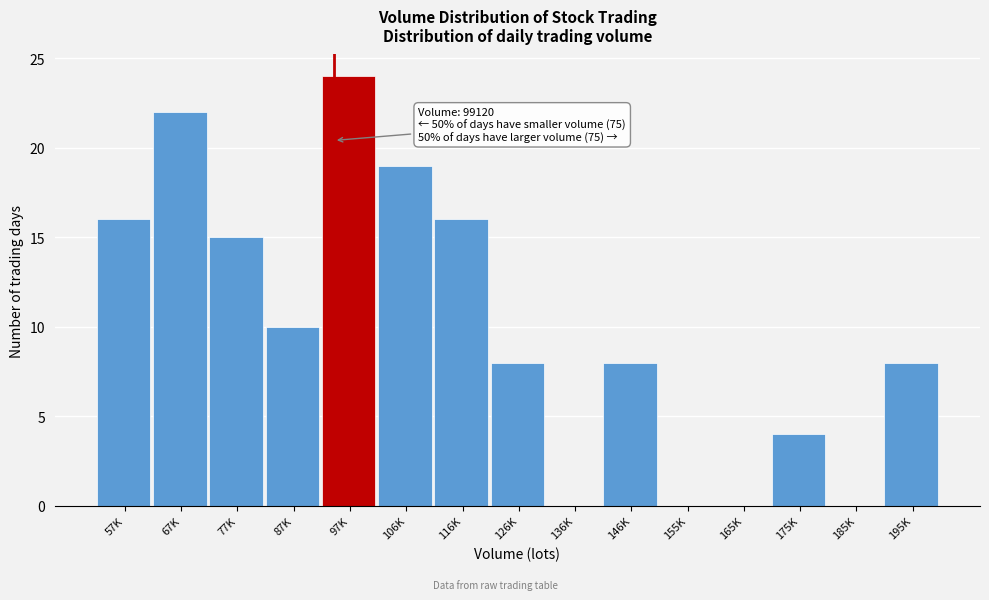

Reading left to right, what are all the values shown in this chart?

57K=16	67K=22	77K=15	87K=10	97K=24	106K=19	116K=16	126K=8	136K=0	146K=8	155K=0	165K=0	175K=4	185K=0	195K=8